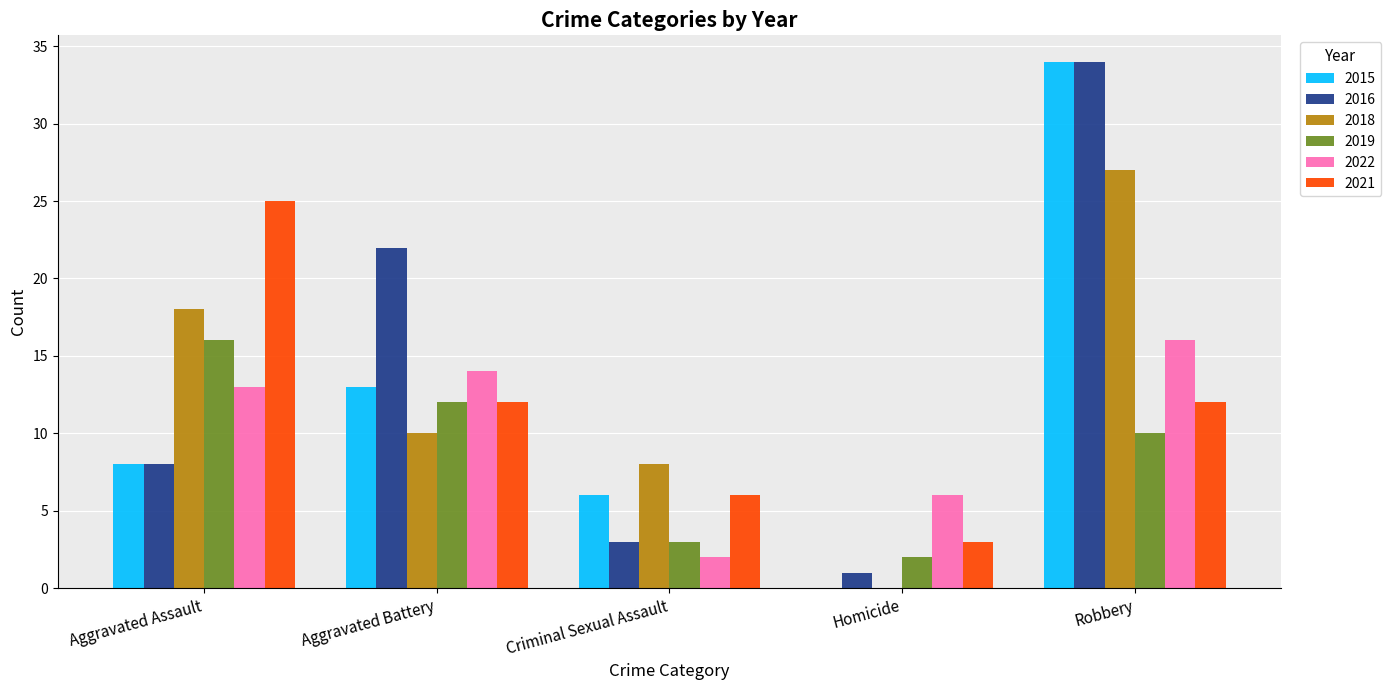

What value does the 2021 series have at Aggravated Battery, to the nearest 10?

10